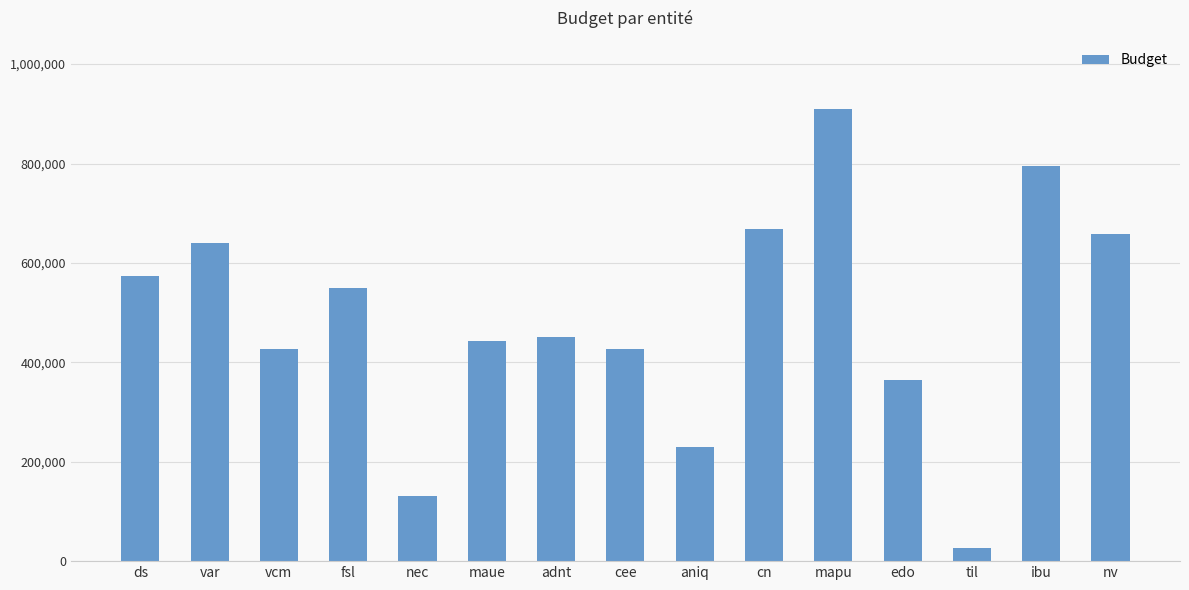

The chart shows a value of 427224 at cee. True or false?

True